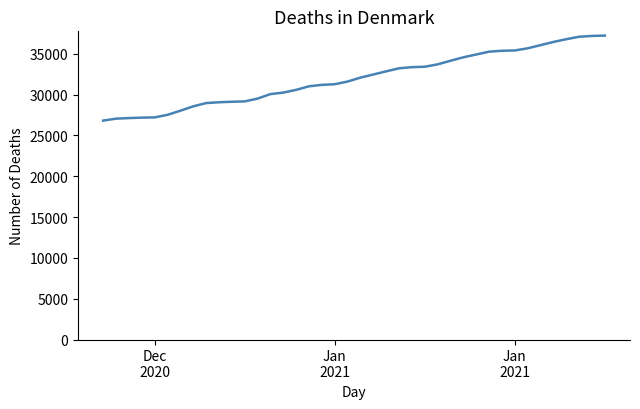

What is the minimum value shown in the chart?

26807